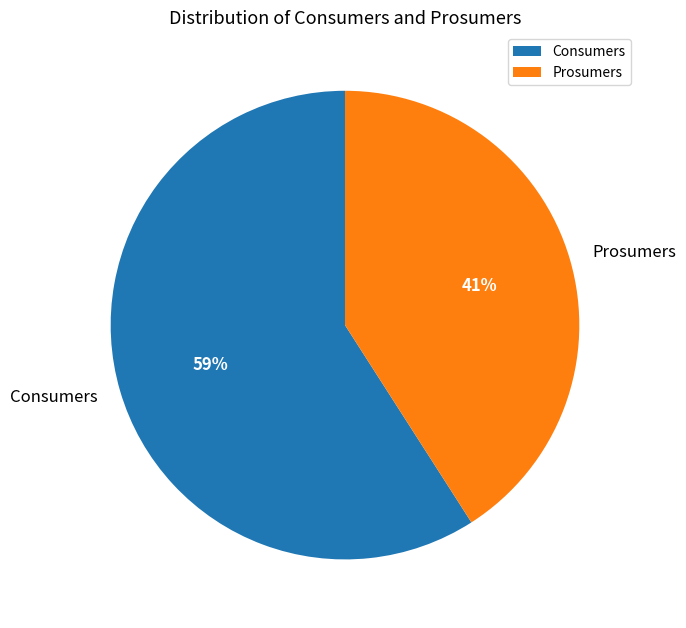

Between Prosumers and Consumers, which is larger?

Consumers